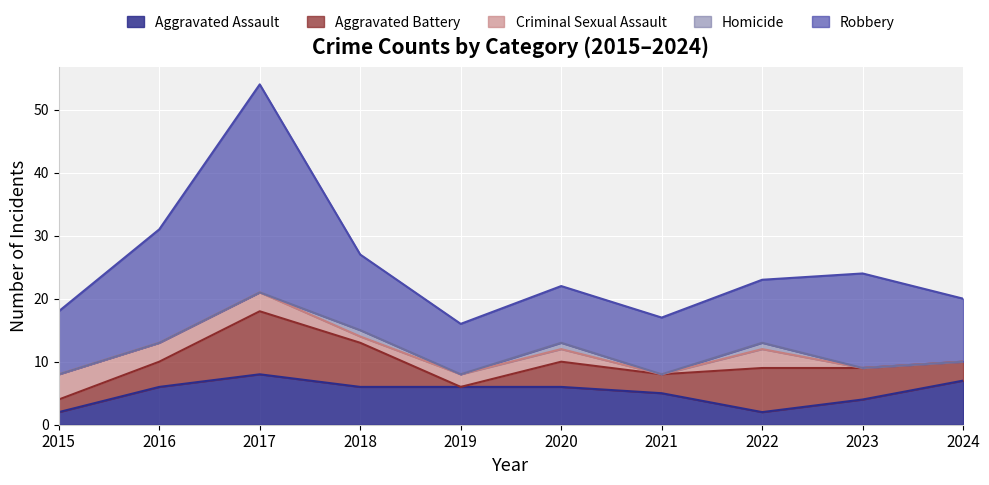

What is the difference between the second highest and minimum values in the Homicide series?

1